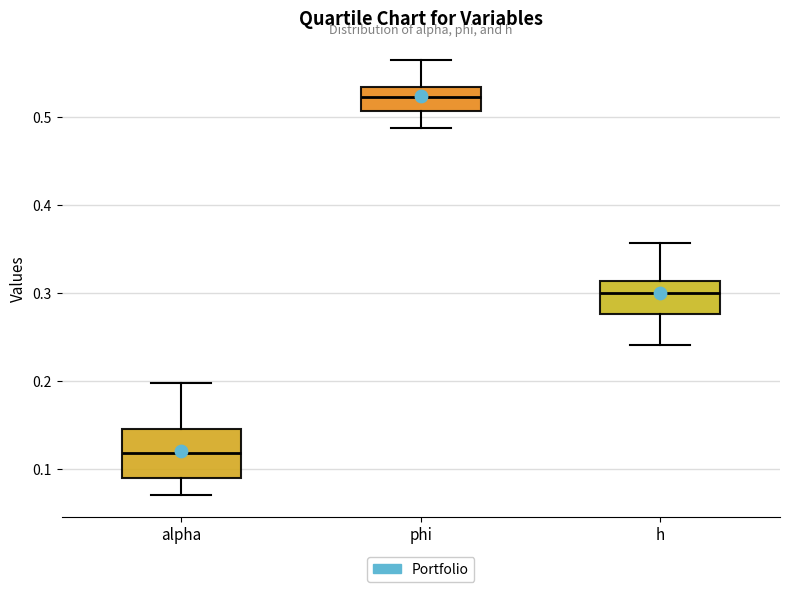

Which box is the tallest, from its lower edge to its upper edge?

alpha